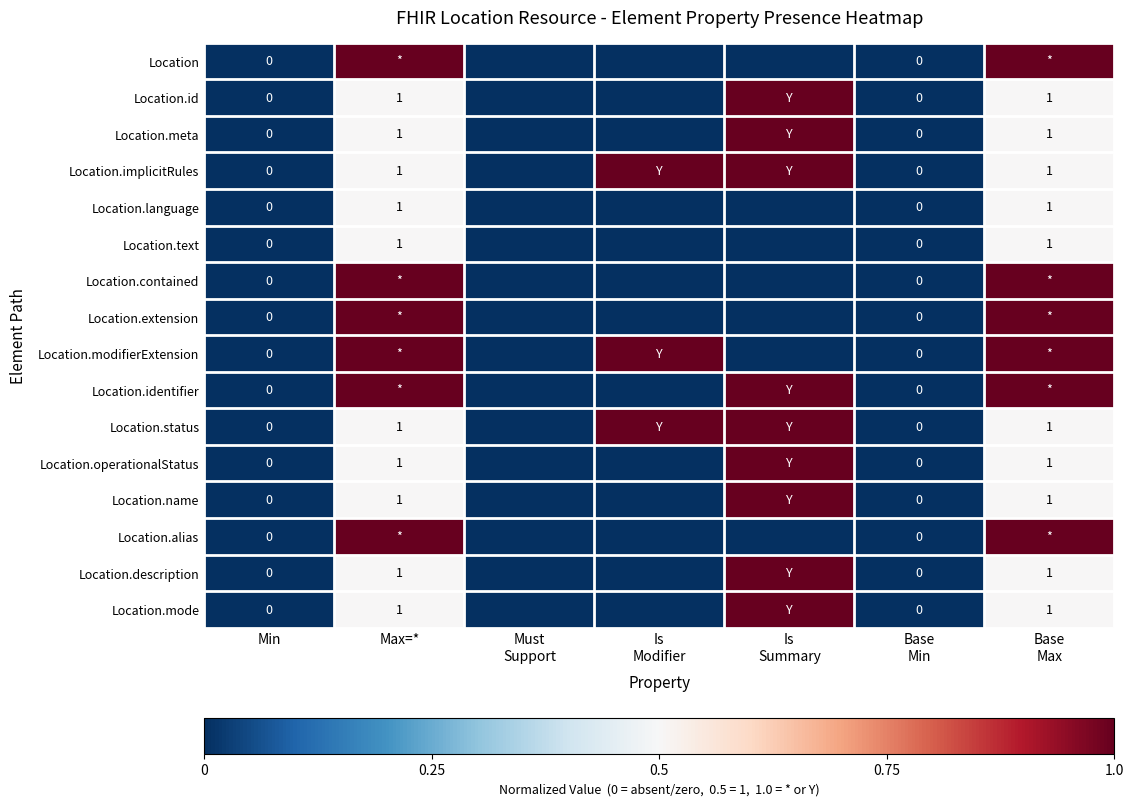

The value of Location.status at Base Min is 0.0. True or false?

True